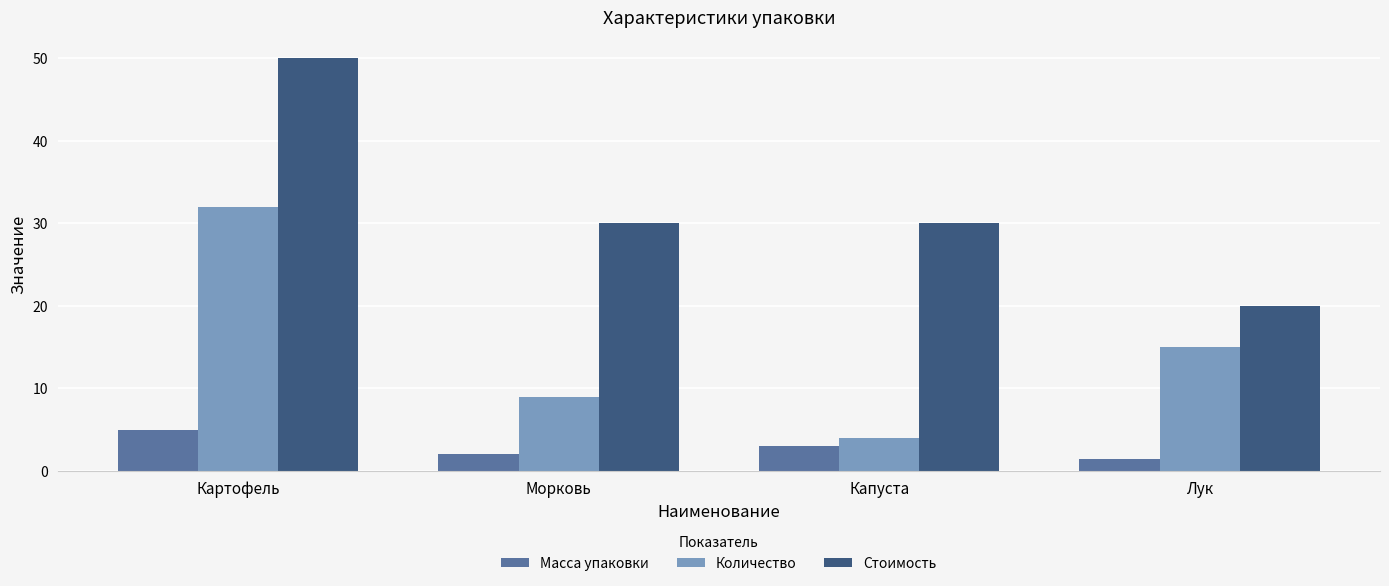

Which series has the widest spread of values?

Стоимость